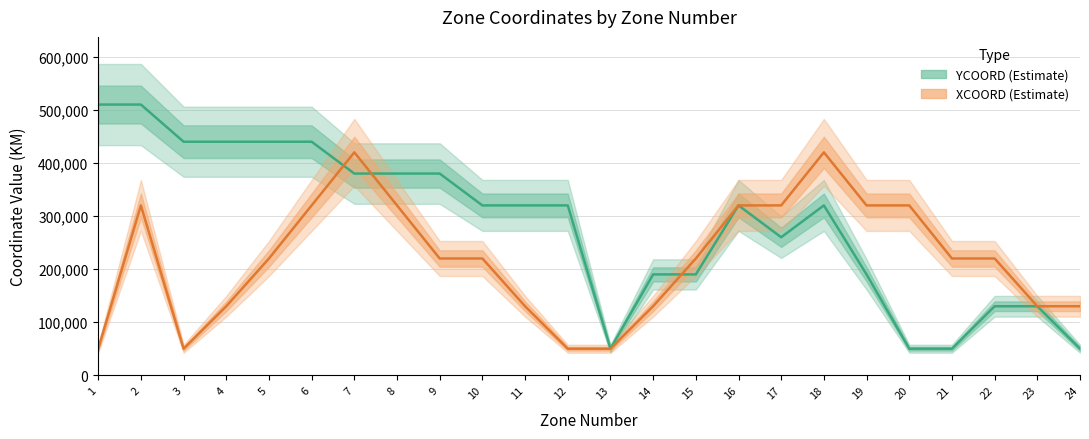

The XCOORD (Estimate) series shows 130000 at 14. True or false?

True